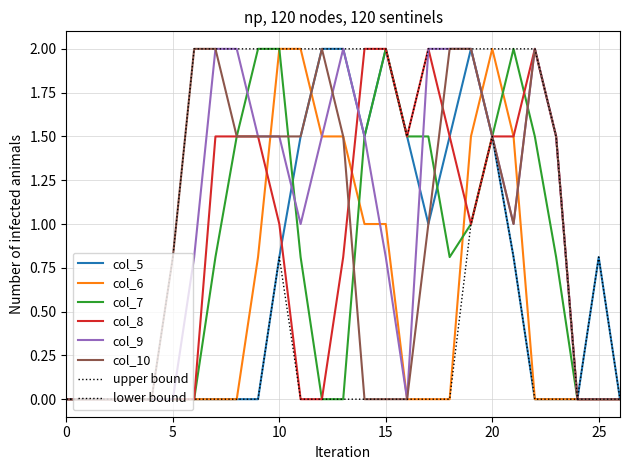

How many lines are shown in the chart?

8